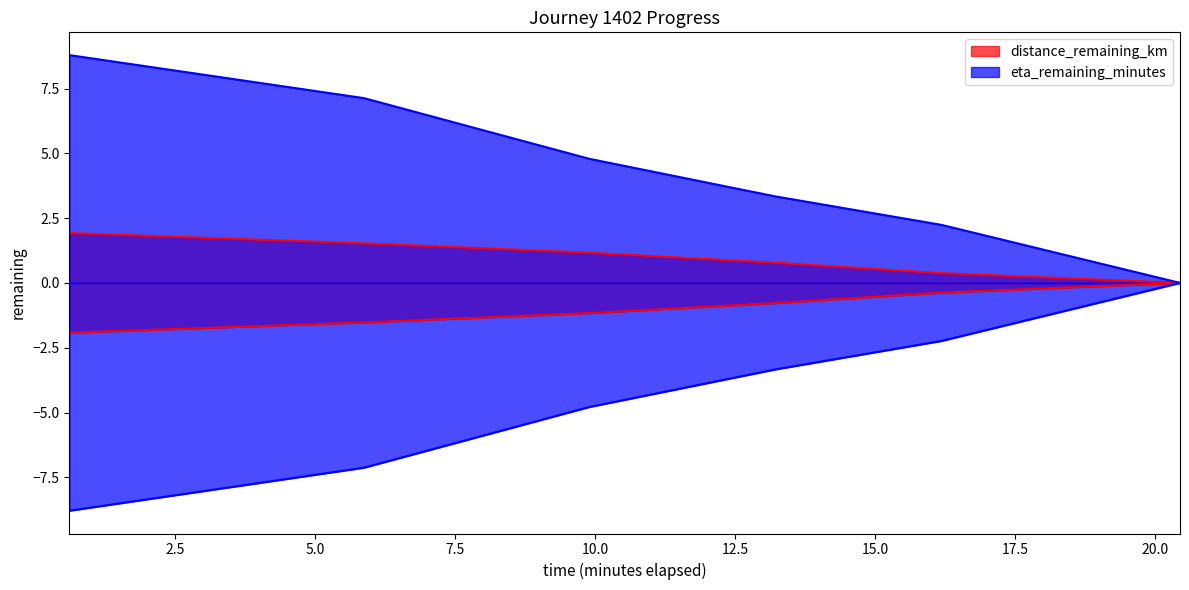

Reading left to right, transcribe all the data shown in this chart.

distance_remaining_km: 1.9	1.5	1.2	0.8	0.4	0.0
eta_remaining_minutes: 8.8	7.1	4.8	3.3	2.2	0.0